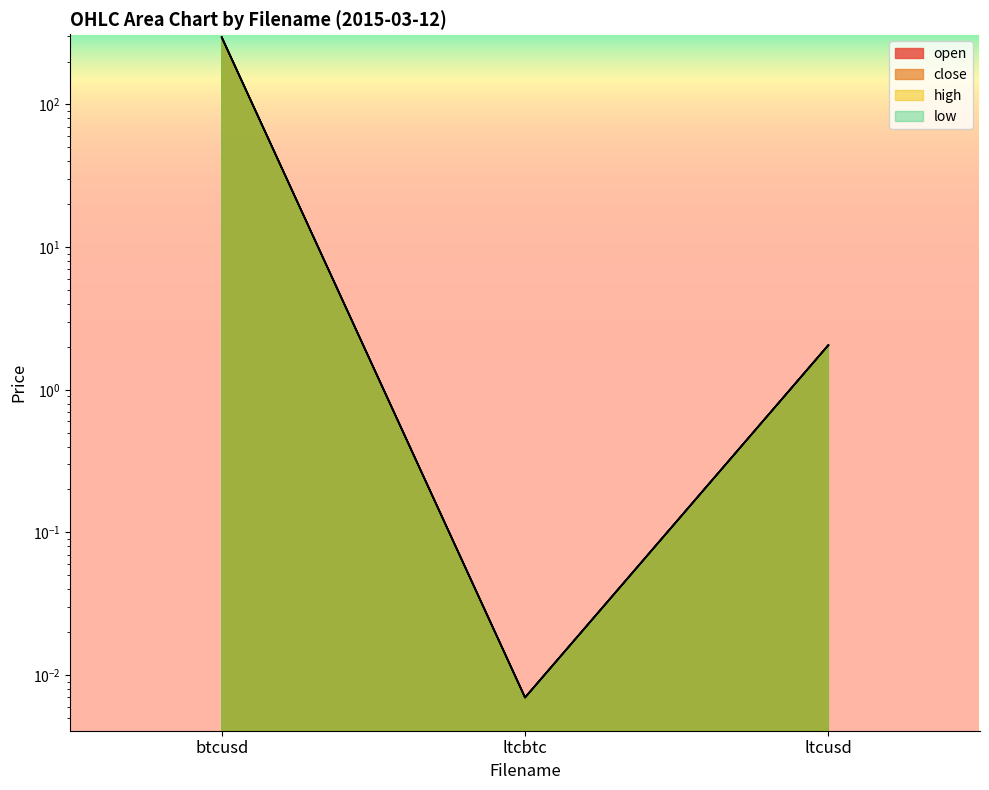

What is the approximate value of close at btcusd?

295.6